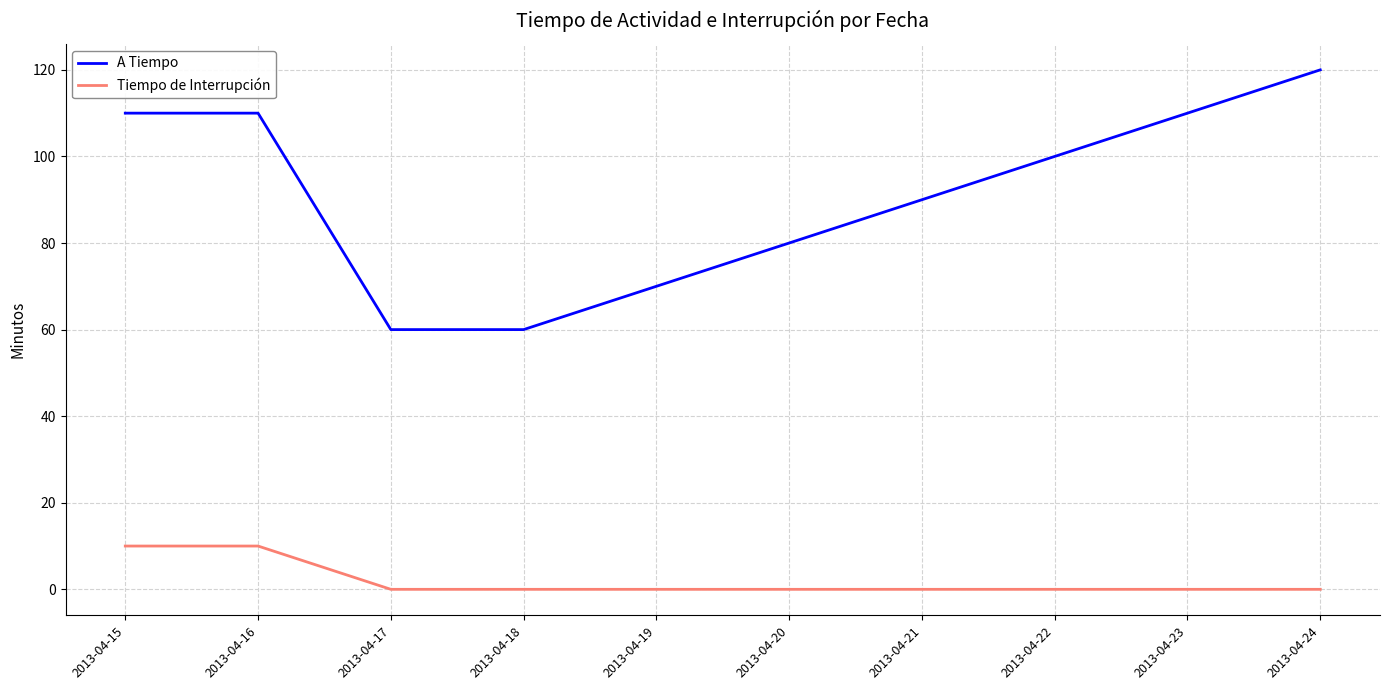

What is the difference between the highest and lowest values at 2013-04-16?

100